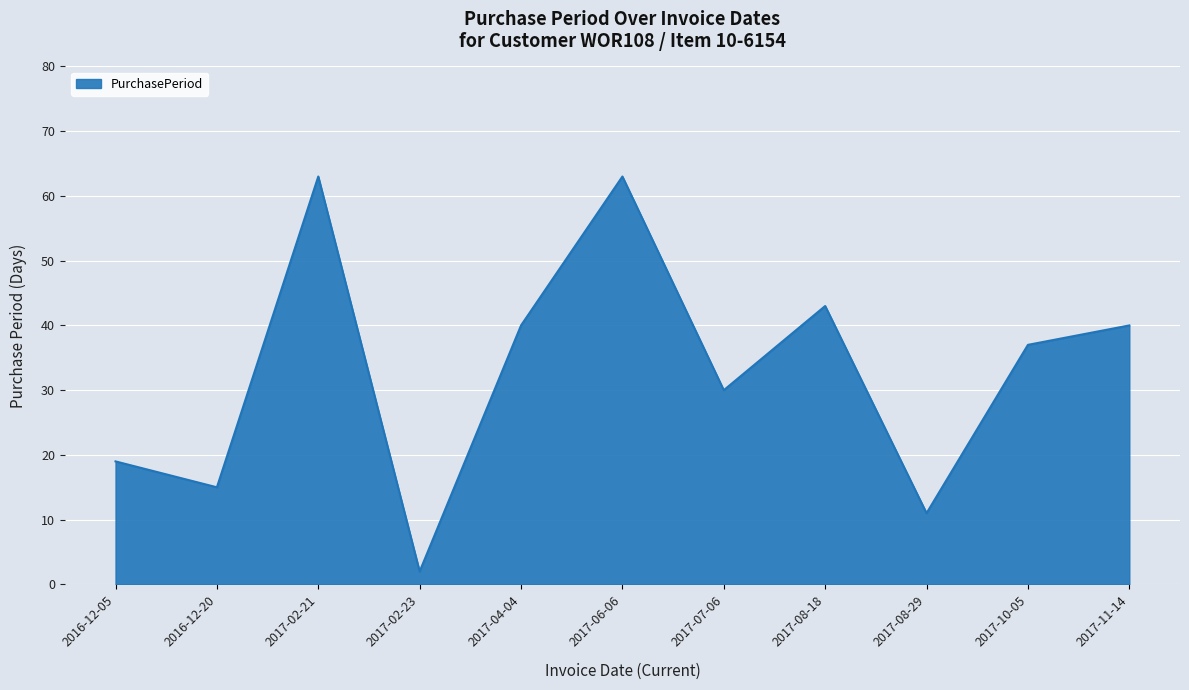

What position from the left is 2017-06-06?

6